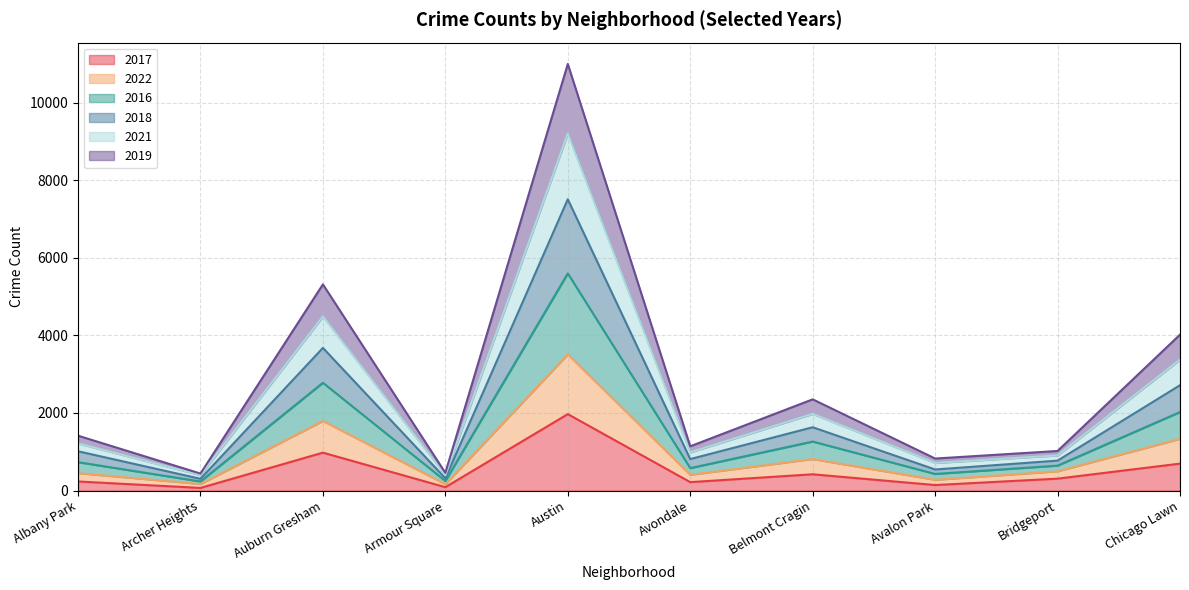

What is the smallest value displayed?

69